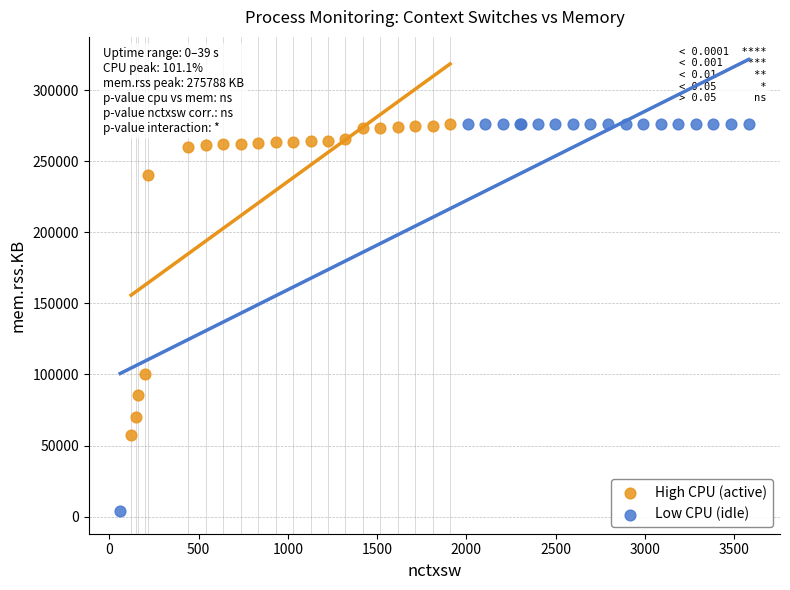

What are all the series names shown in the legend?

High CPU (active), Low CPU (idle)